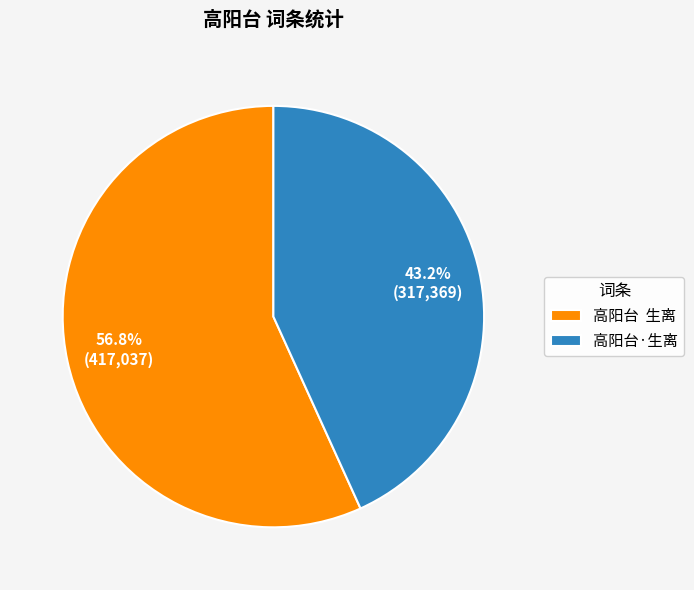

Which slice represents more than half of the pie?

高阳台 生离